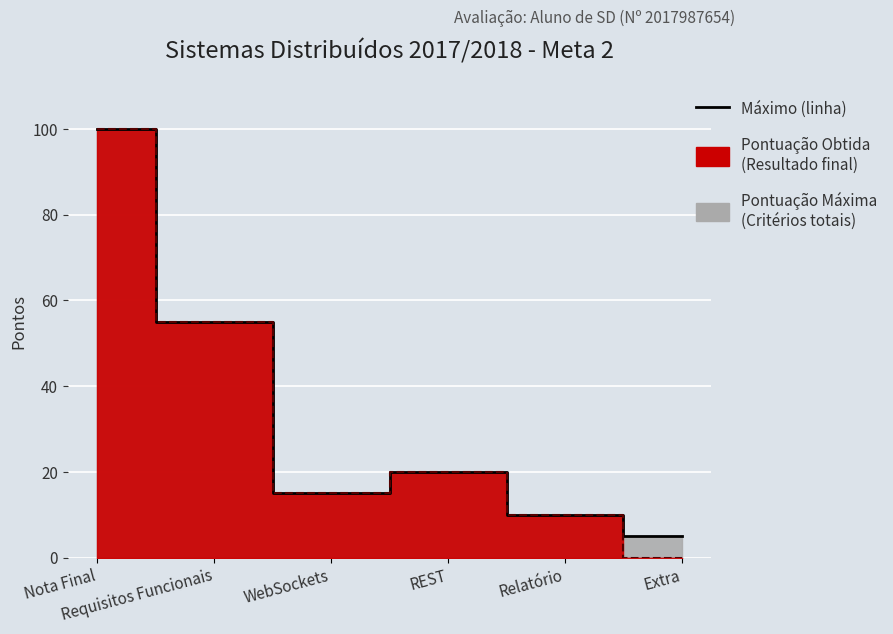

Rank the series by their average value, from highest to lowest.

Total Máximo, Total Obtido